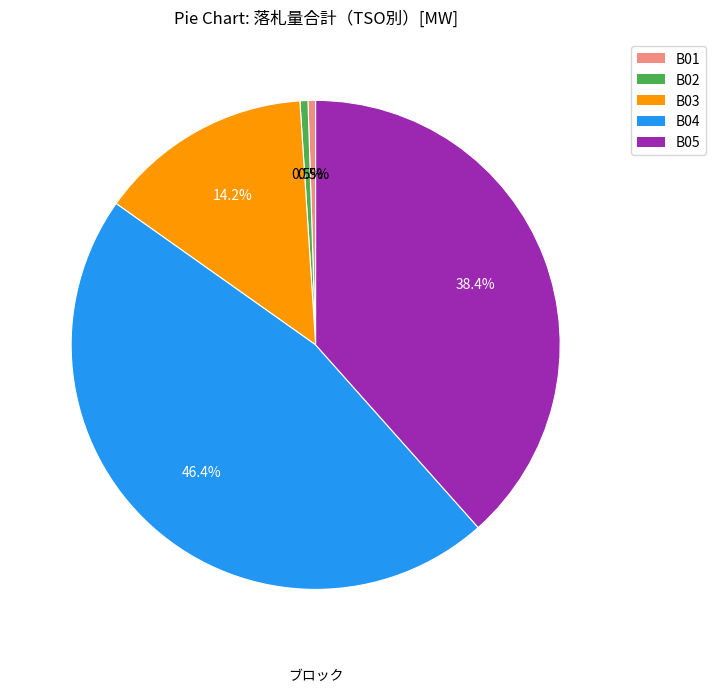

Is there a majority slice in this chart?

No